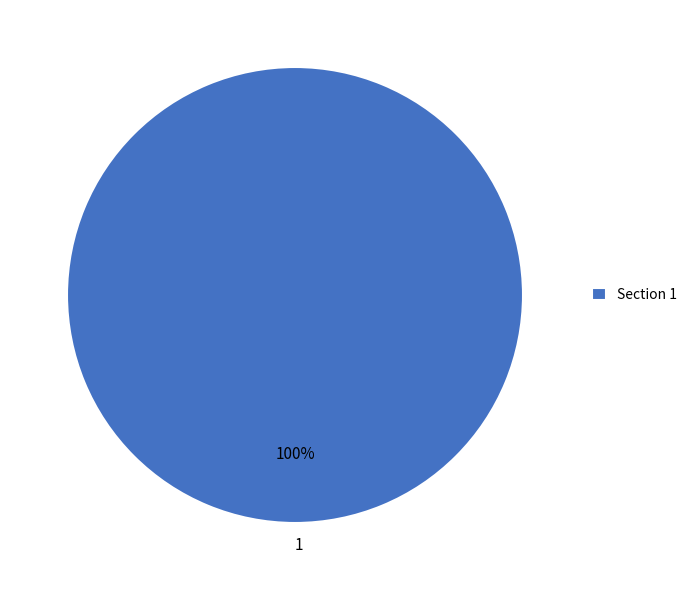

The 1 slice represents 100% of the pie. True or false?

True